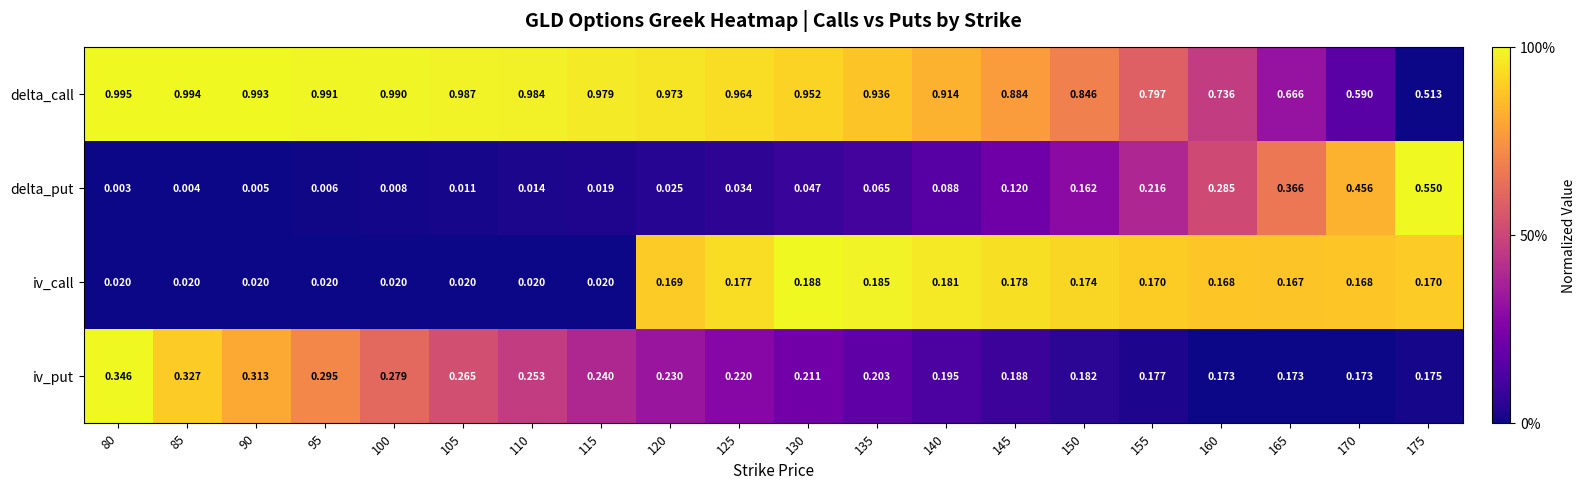

List the series in order of their peak value, highest first.

delta_call, delta_put, iv_put, iv_call